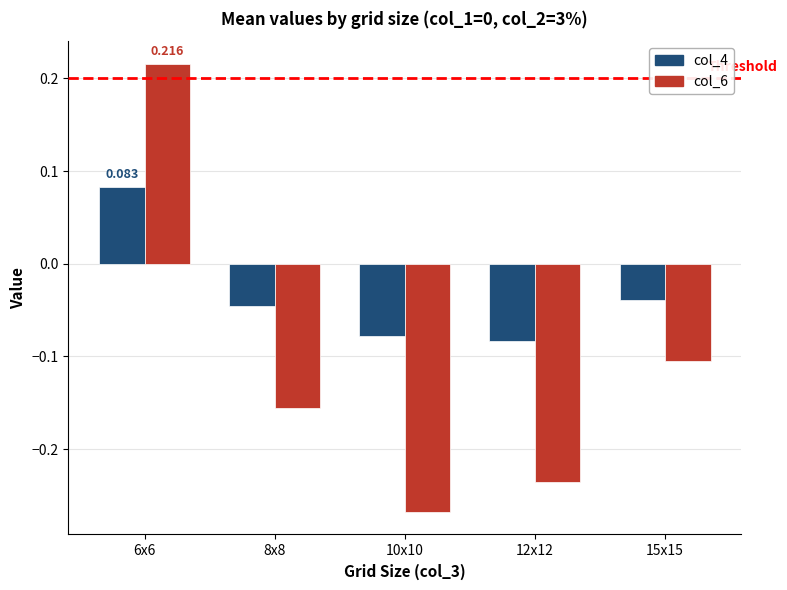

How many bars are there in total?

10